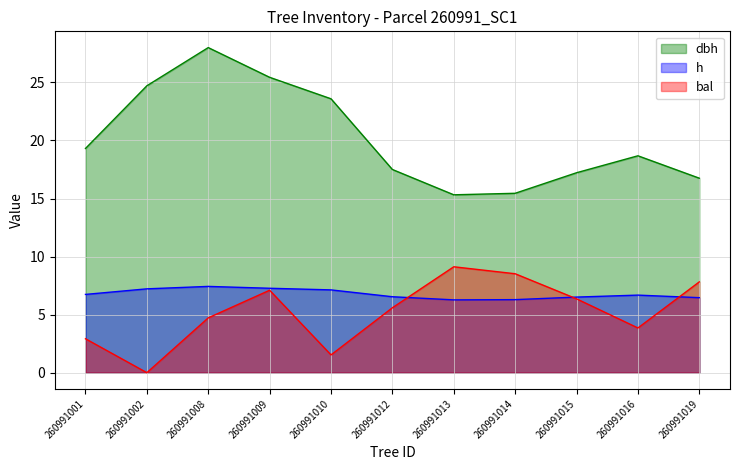

True or false: dbh and h cross at least once.

False